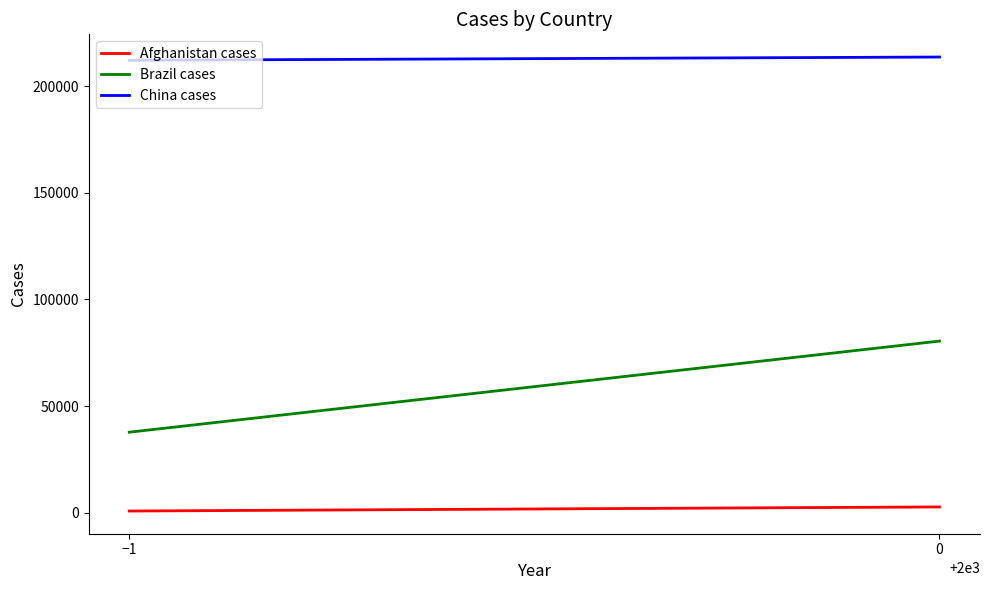

Which series has the largest range (max minus min)?

Brazil cases